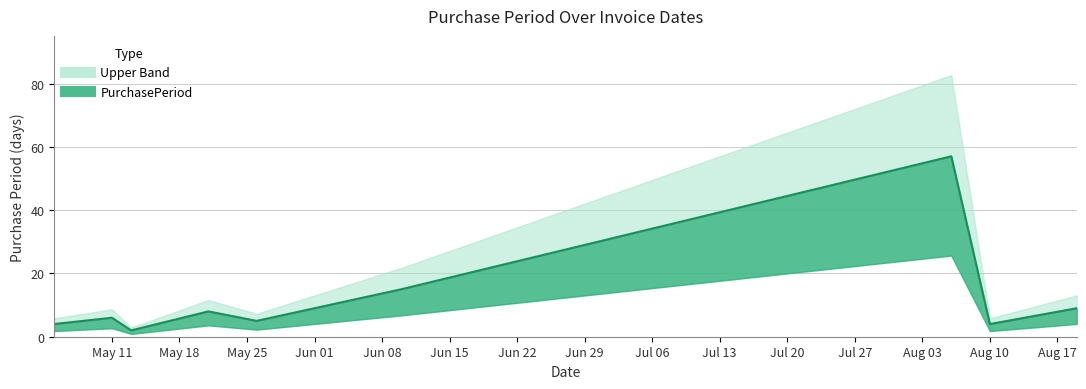

Approximately how many times larger is the value at Aug 10 compared to May 11?

0.7